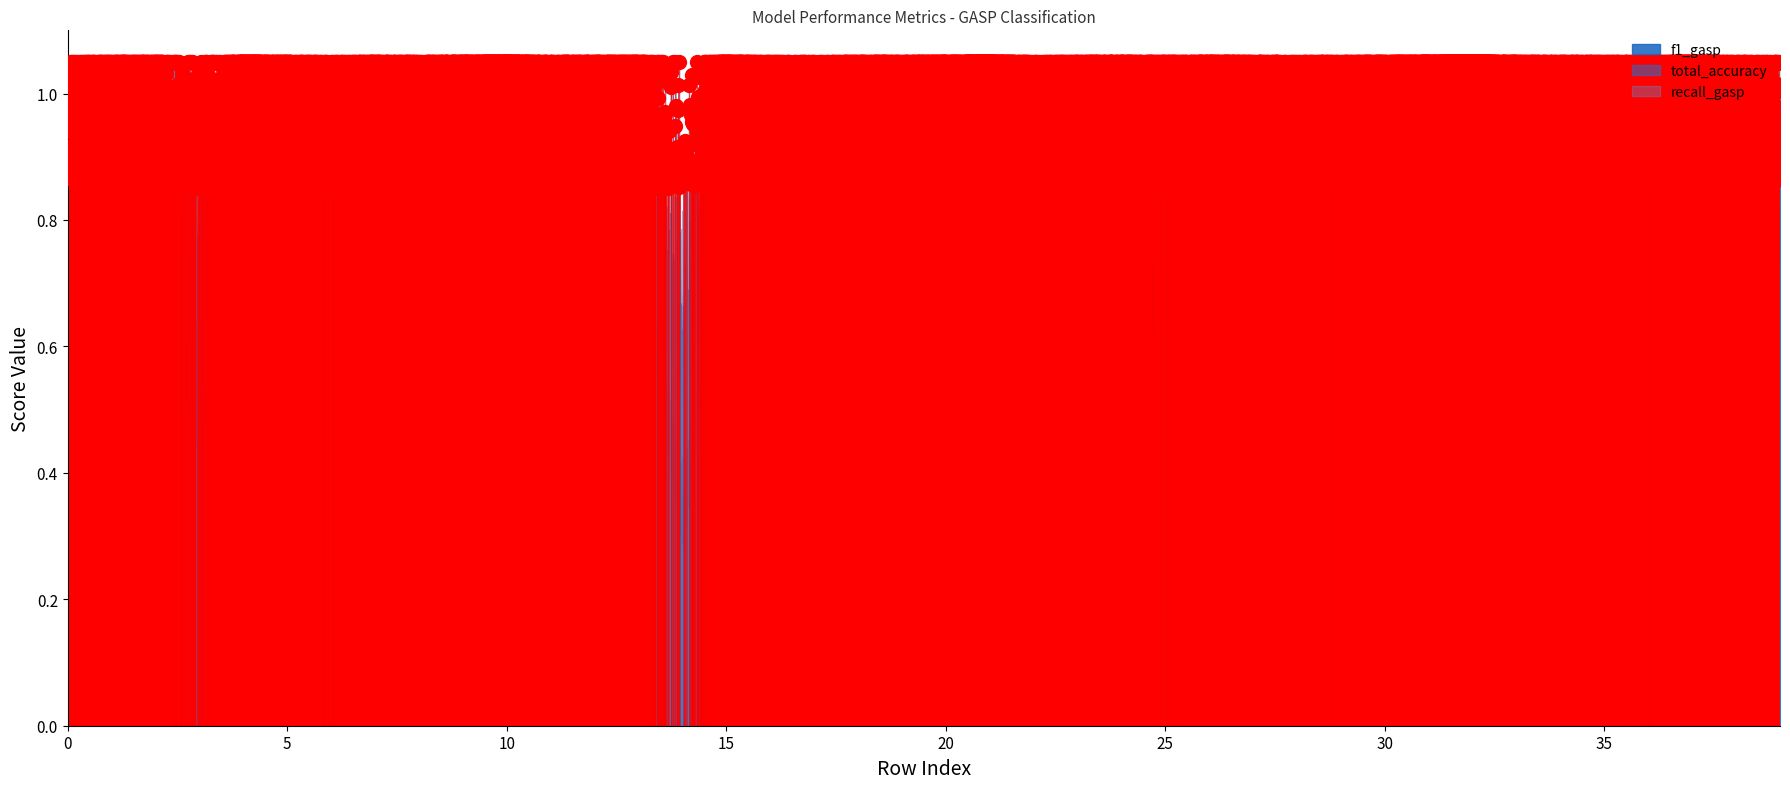

What is the spread (max minus min) of values at 28?

0.1